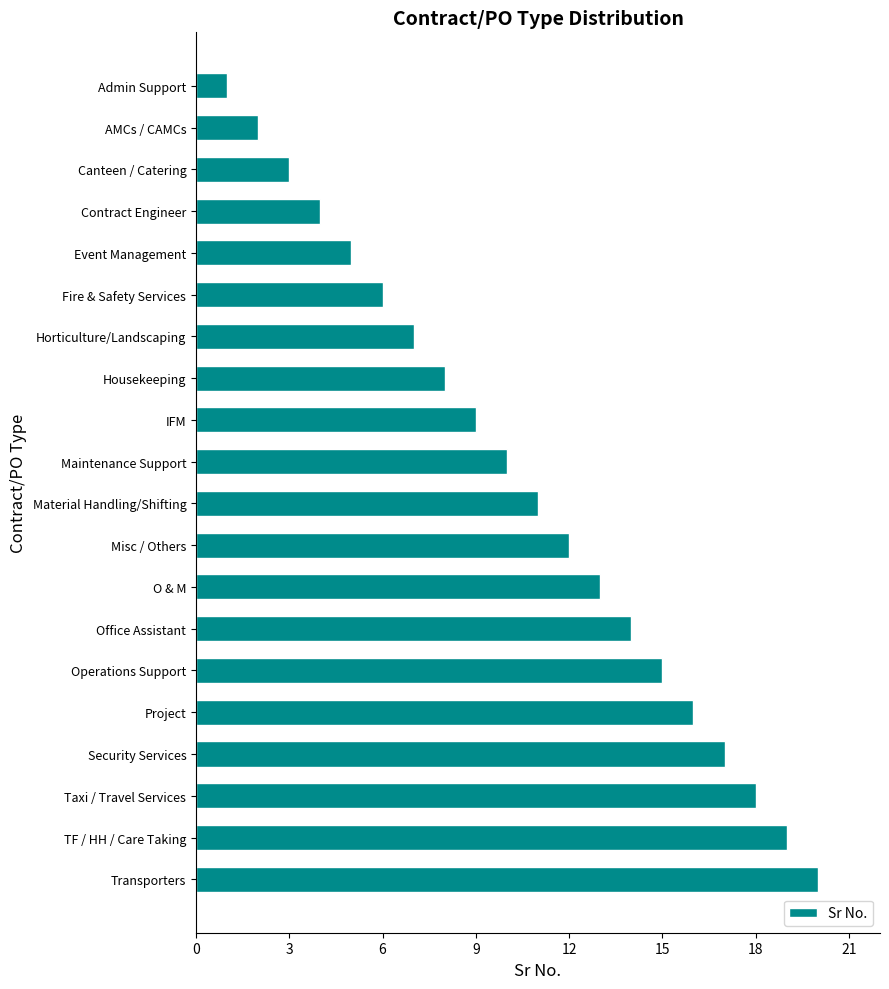

What is the difference between the second highest and second lowest values?

17